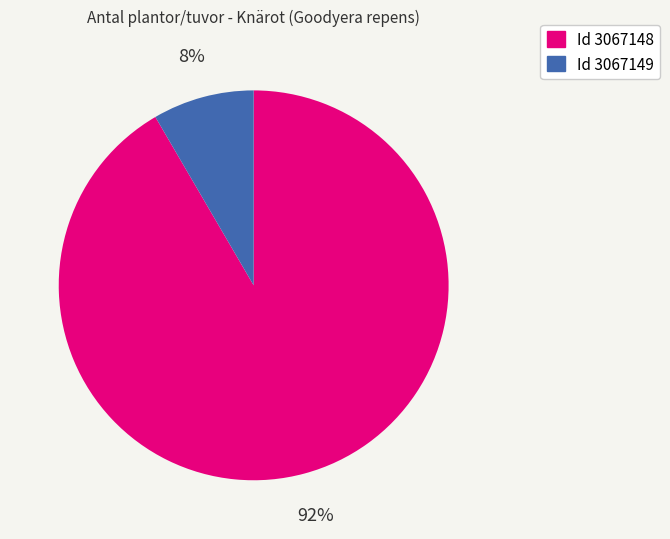

How many segments does this pie chart have?

2